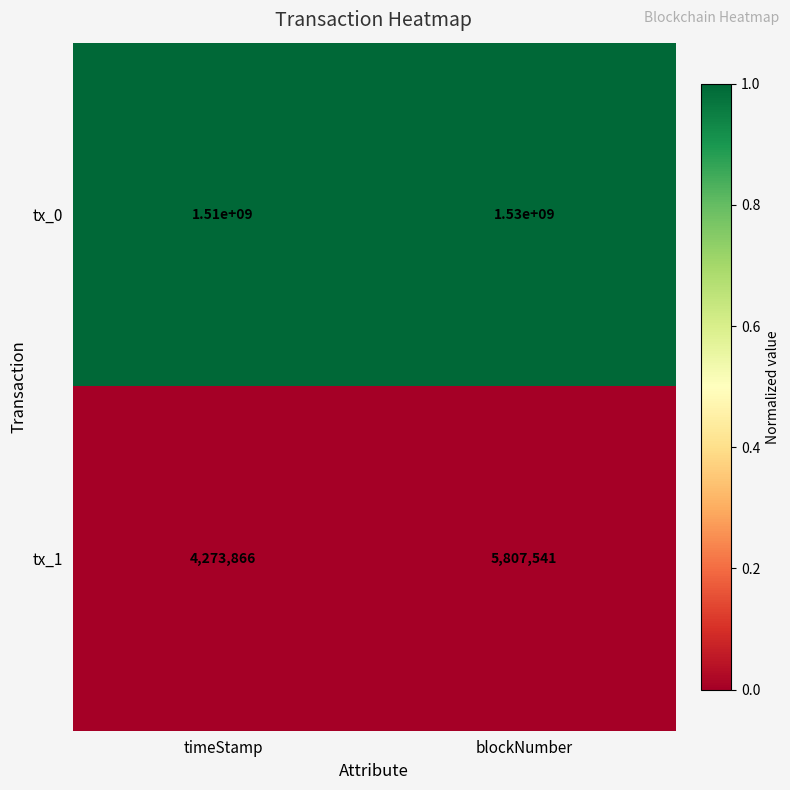

Rank the series by their average value, from lowest to highest.

tx_1, tx_0